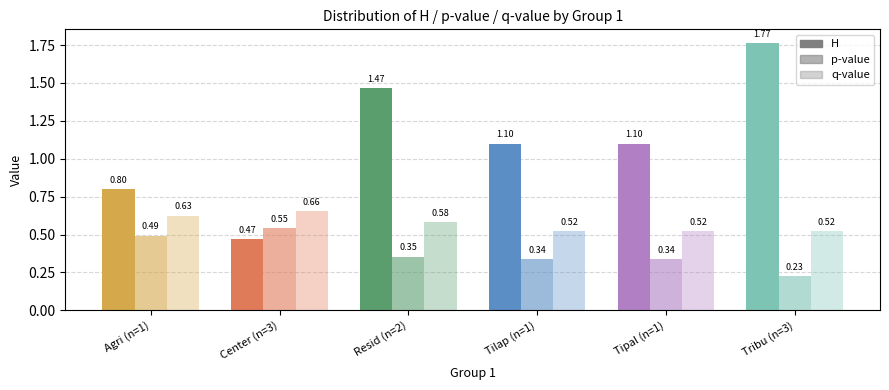

Are the bars grouped side by side (vs. stacked)?

Yes